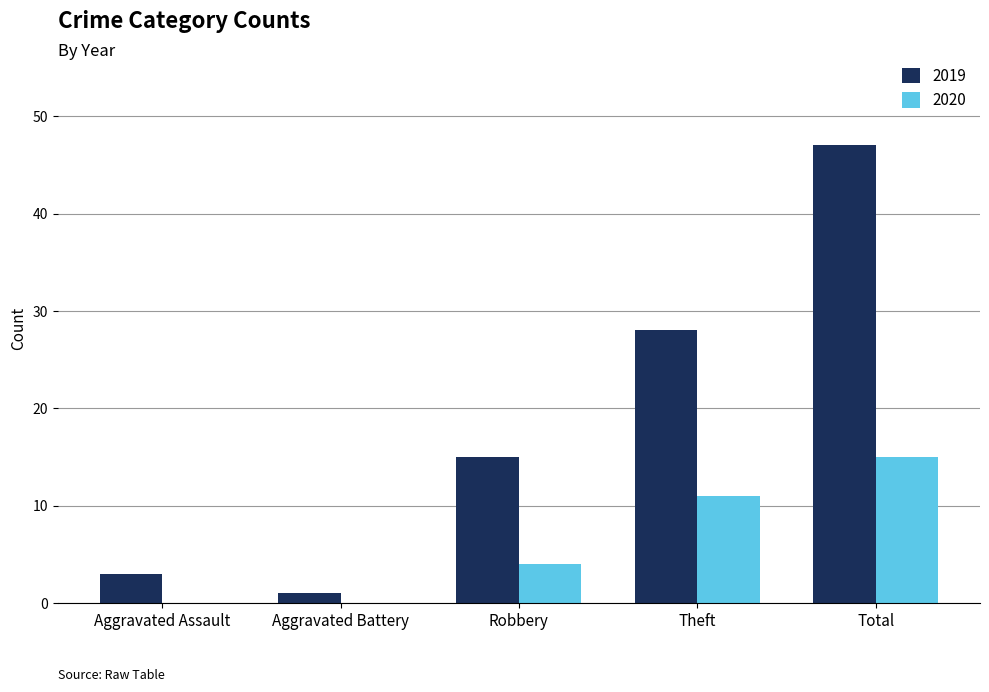

Is the value of 2019 at Aggravated Assault greater than the value of 2020 at Theft?

No